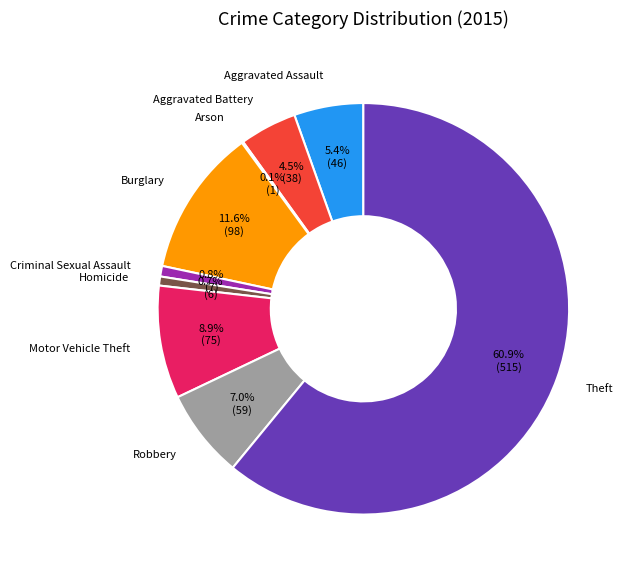

To the nearest percent, what is the difference between the largest and smallest slice percentages?

61%